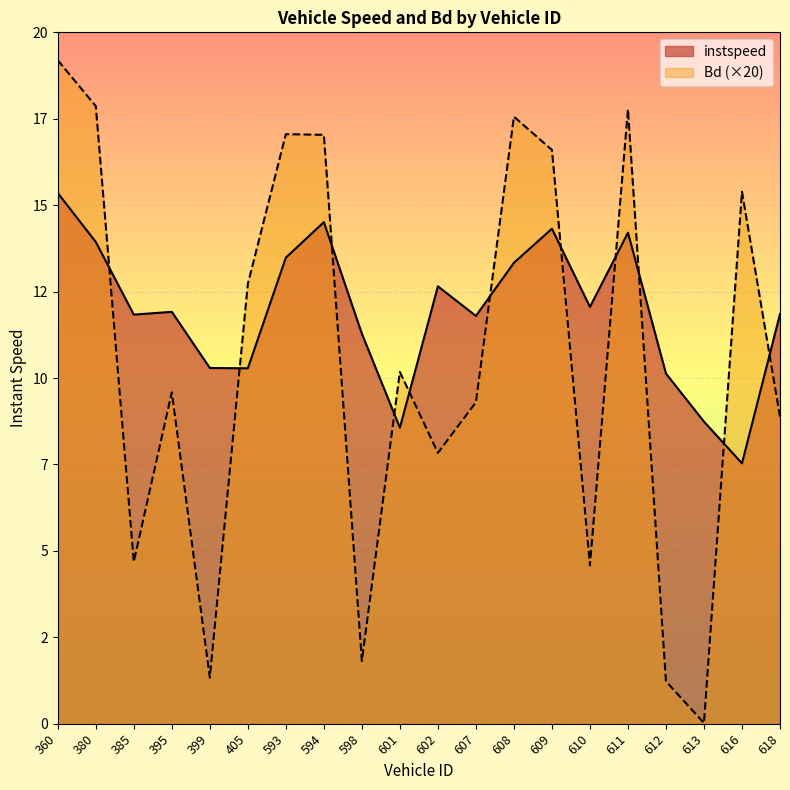

True or false: Bd has a value of 4.6 at 610.

True